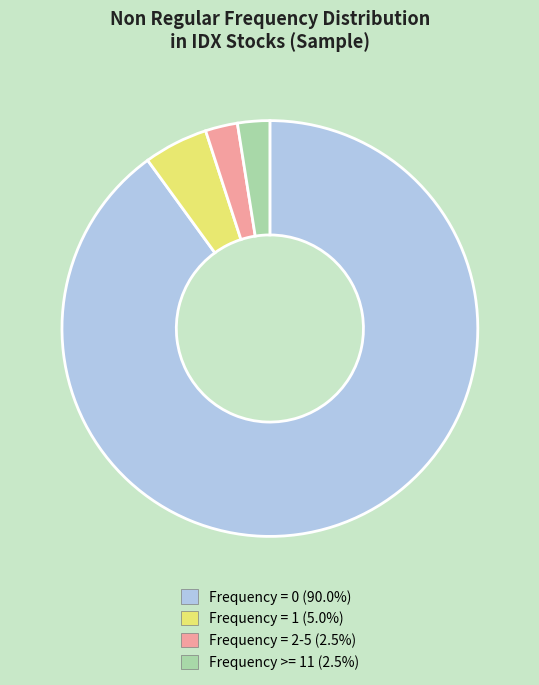

Is there a majority slice in this chart?

Yes